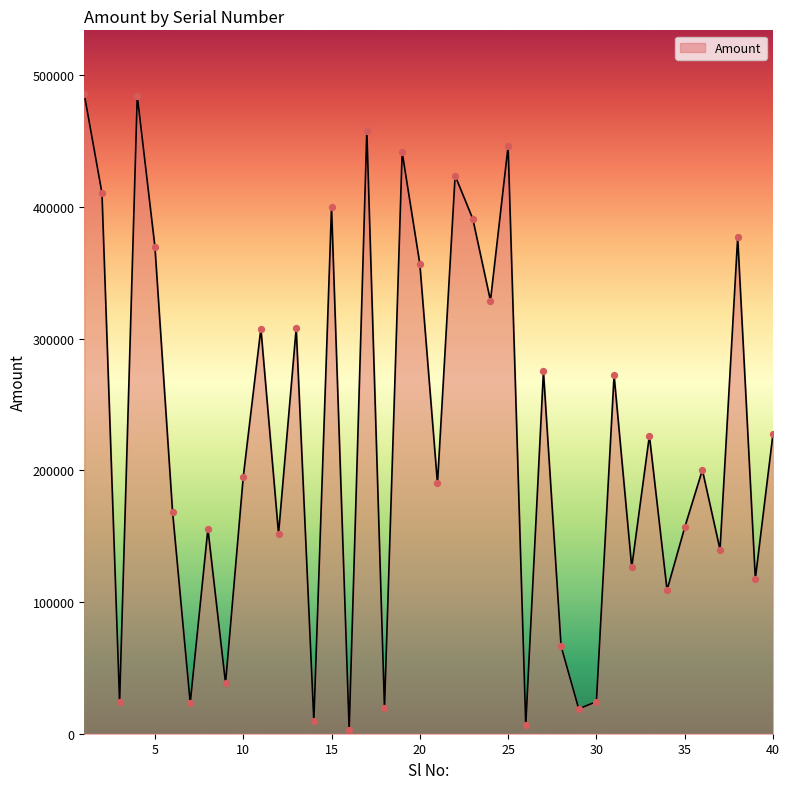

What is the maximum value shown in the chart?

485470.8